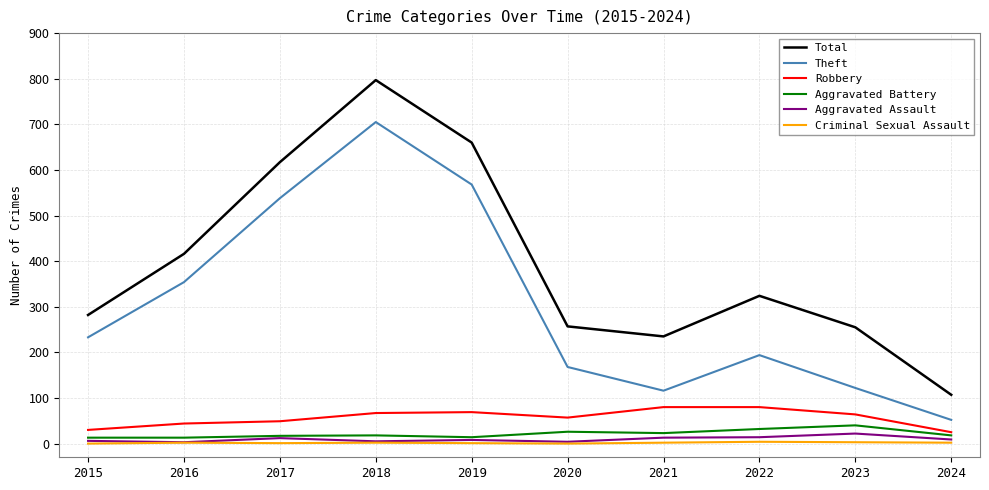

True or false: Total and Theft intersect in this chart.

False